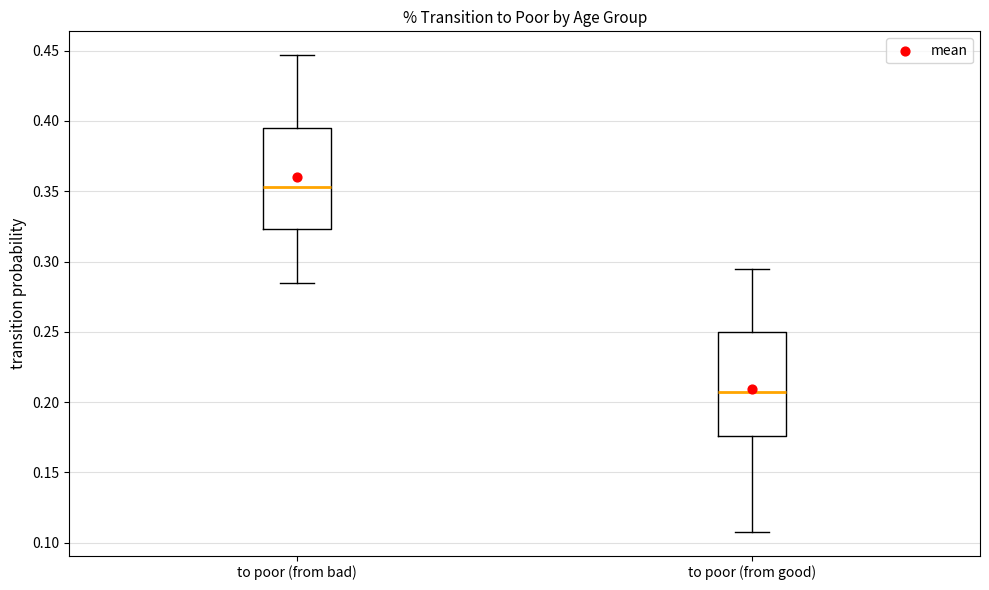

Which box has the lowest median line?

to poor (from good)